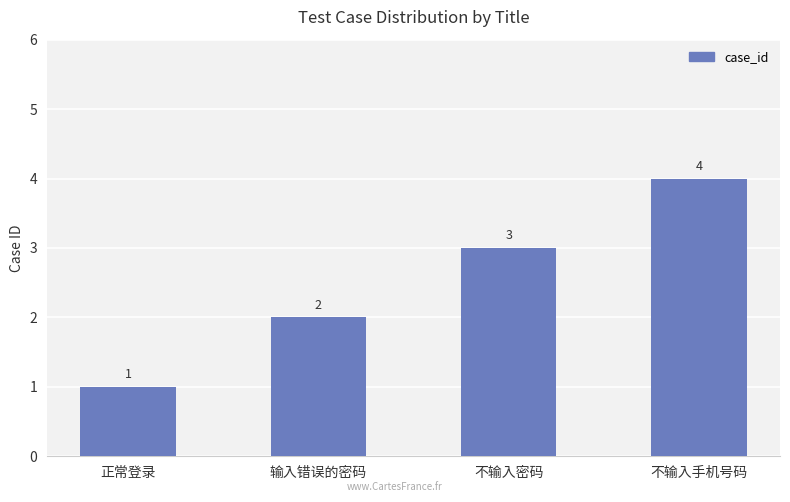

What is the ratio of the value at 正常登录 to the value at 不输入密码?

0.3